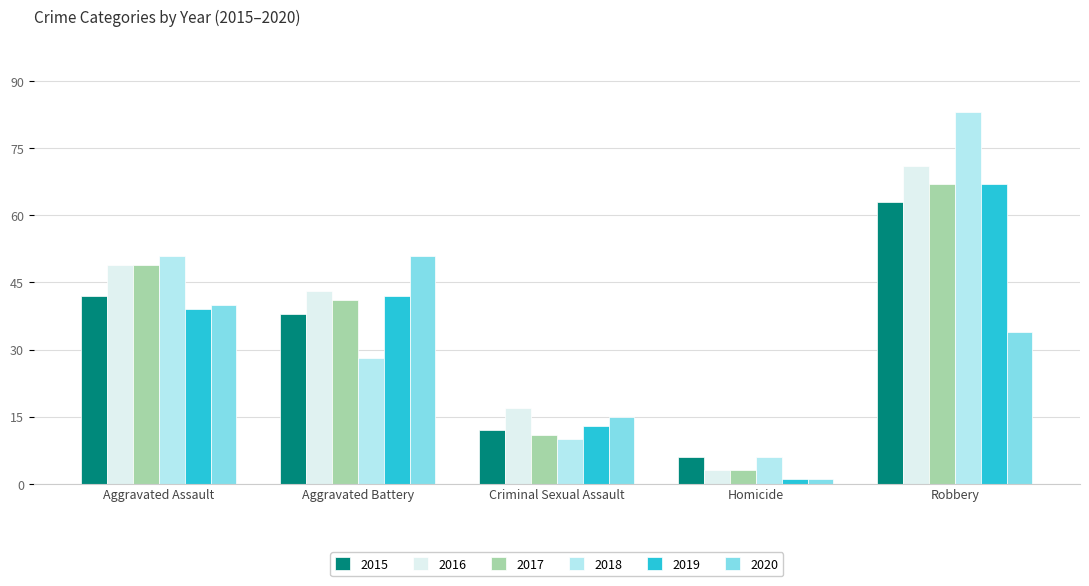

True or false: 2017 has a value of 41 at Aggravated Battery.

True